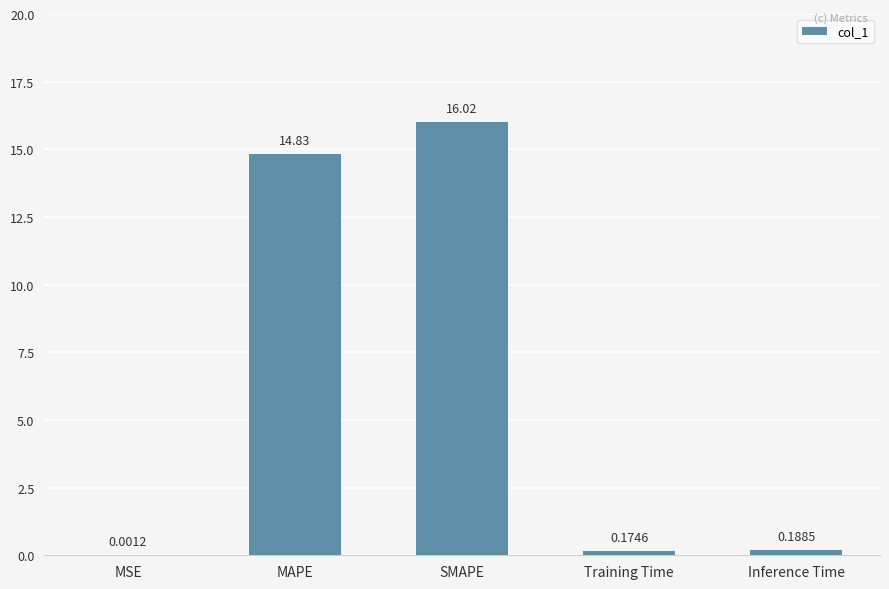

The value at MAPE is 26.4. True or false?

False